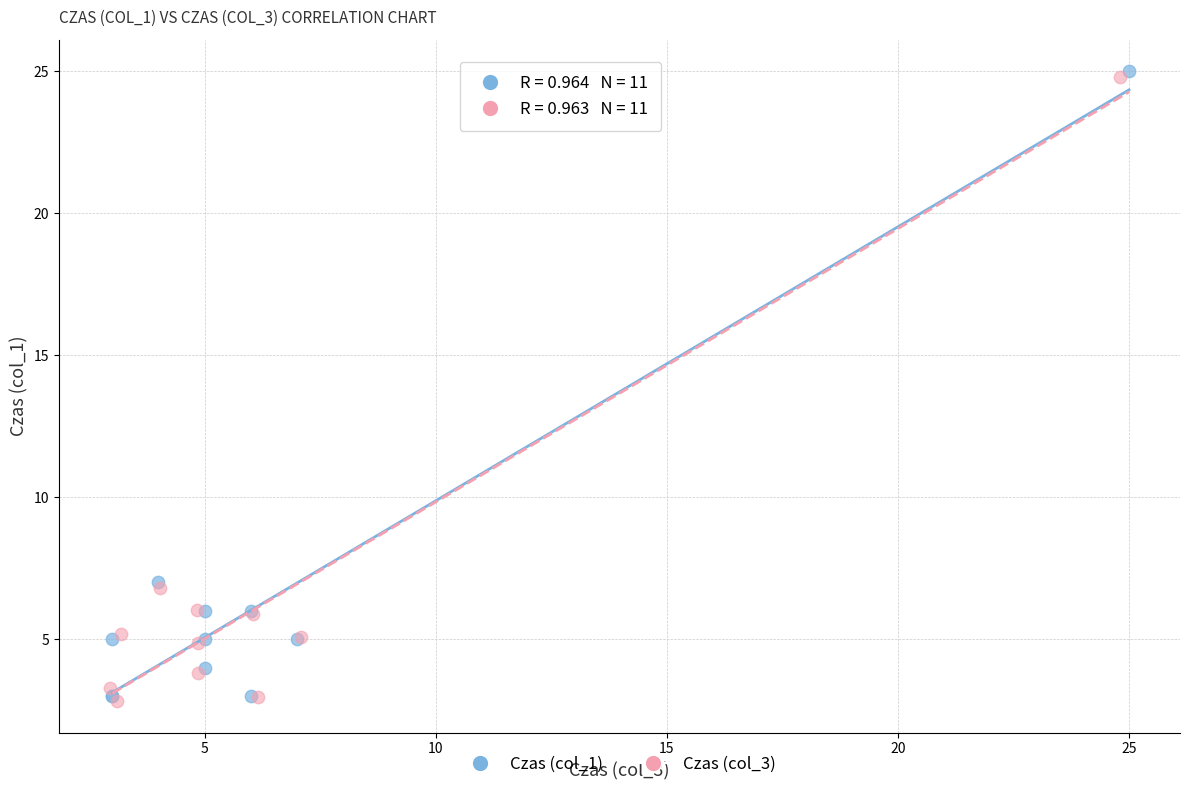

Which series has the widest spread of Y values?

Czas (col_1)